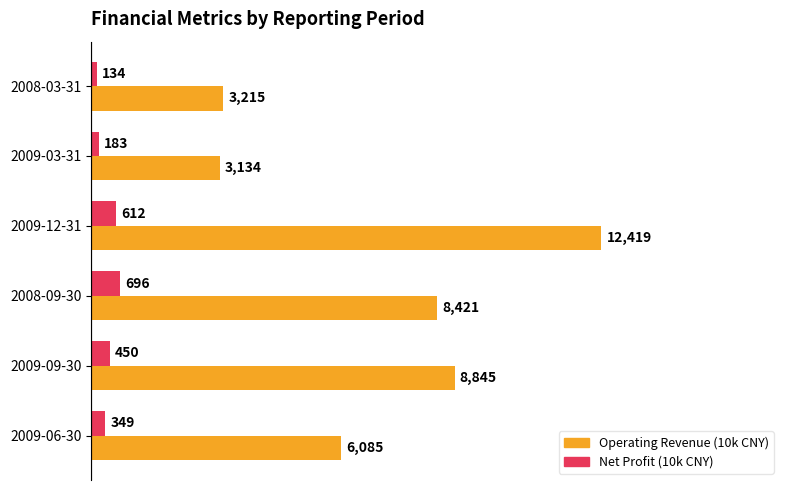

What are all the series names shown in the legend?

Operating Revenue (10k CNY), Net Profit (10k CNY)